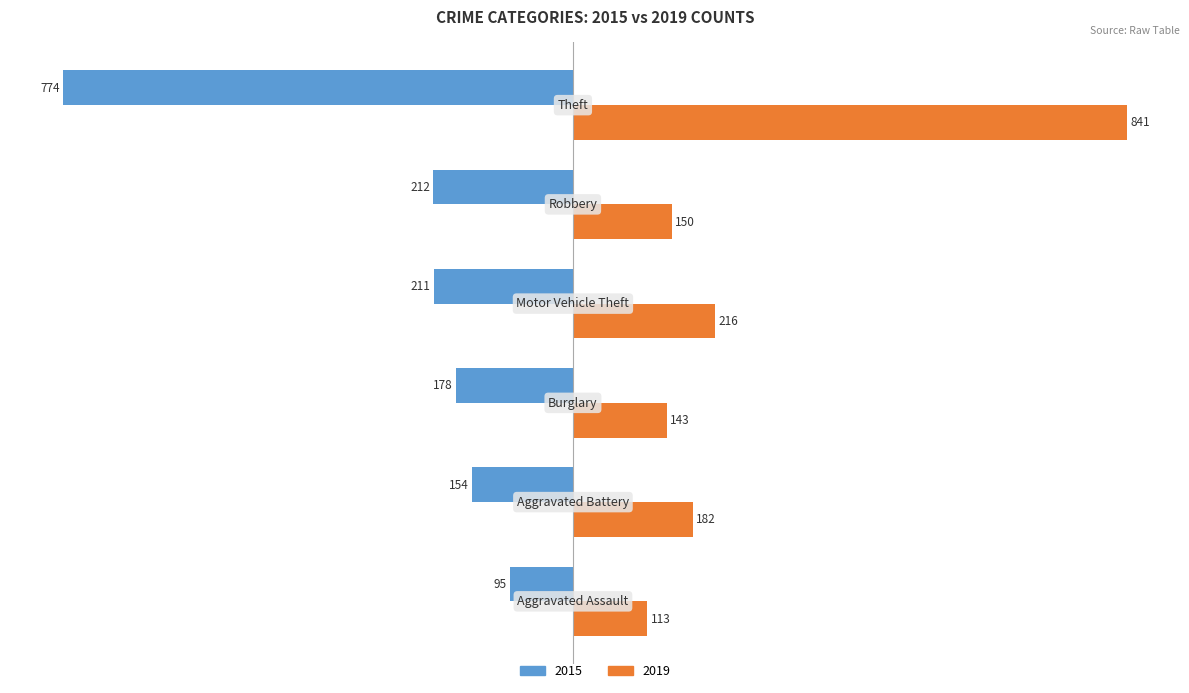

What is the minimum value for 2019?

113